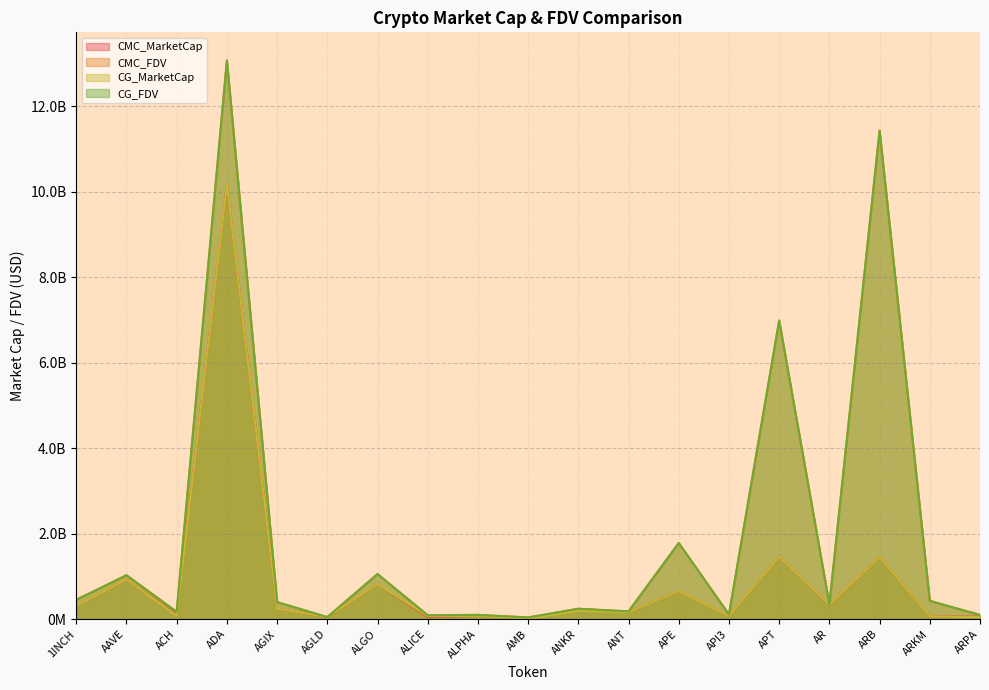

In CG_FDV, how many points are lower than both neighbors (excluding endpoints)?

7